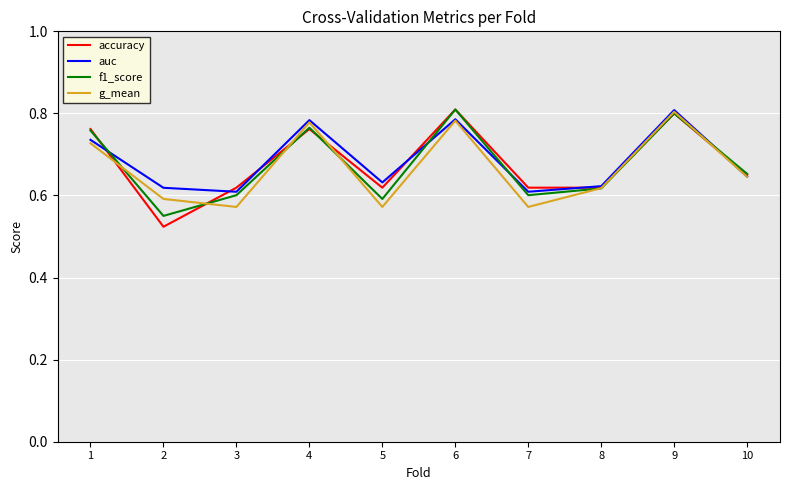

True or false: auc has a value of 0.6 at 10.

True